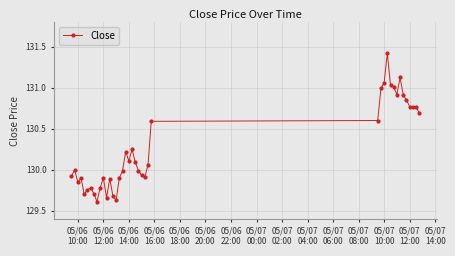

How many lines are shown in the chart?

1